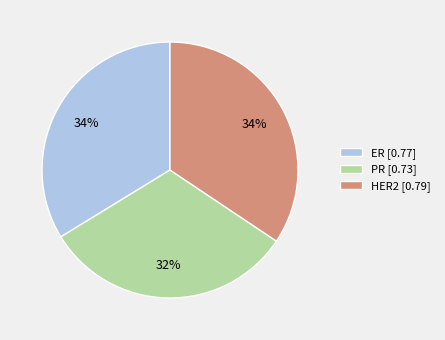

True or false: ER accounts for 46% of the total.

False